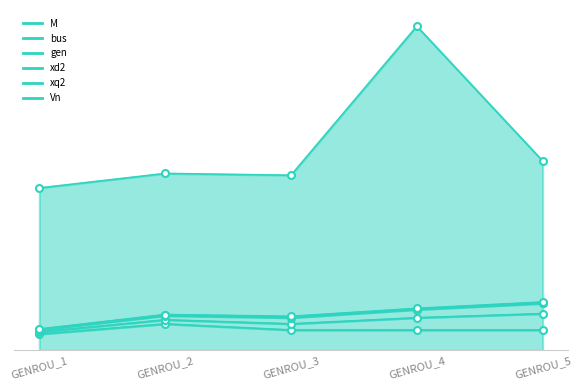

What is the sum of all M values?

51.0